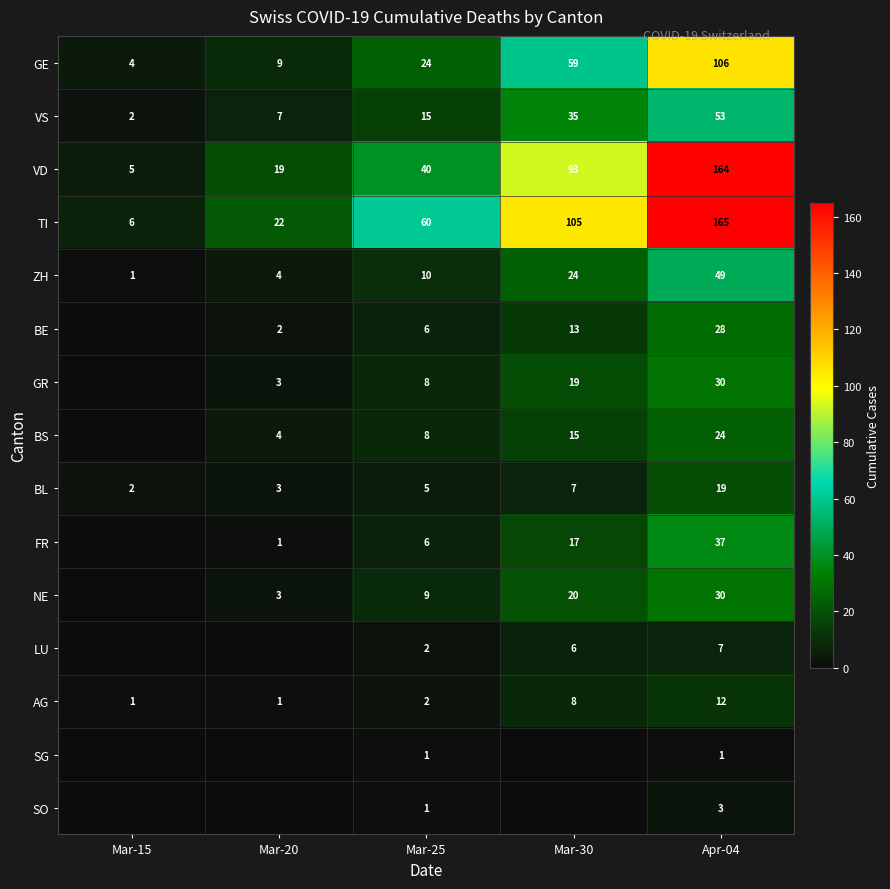

Read the VS value at Apr-04.

53